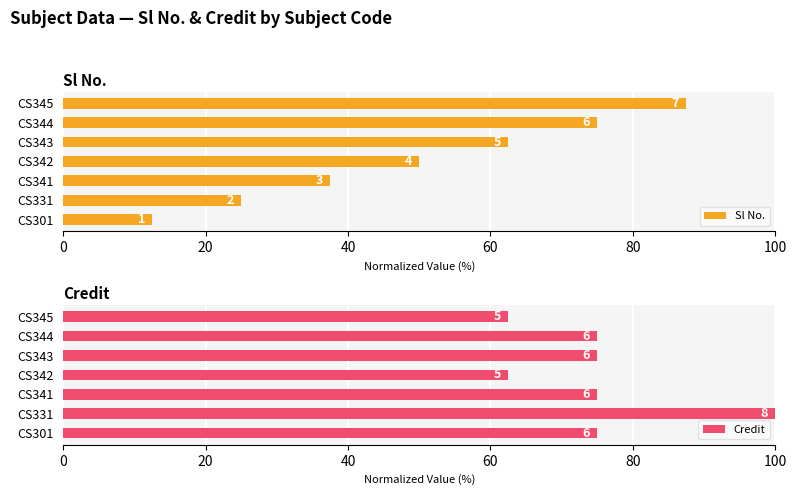

What is the label of the 1st bar from the right?

6